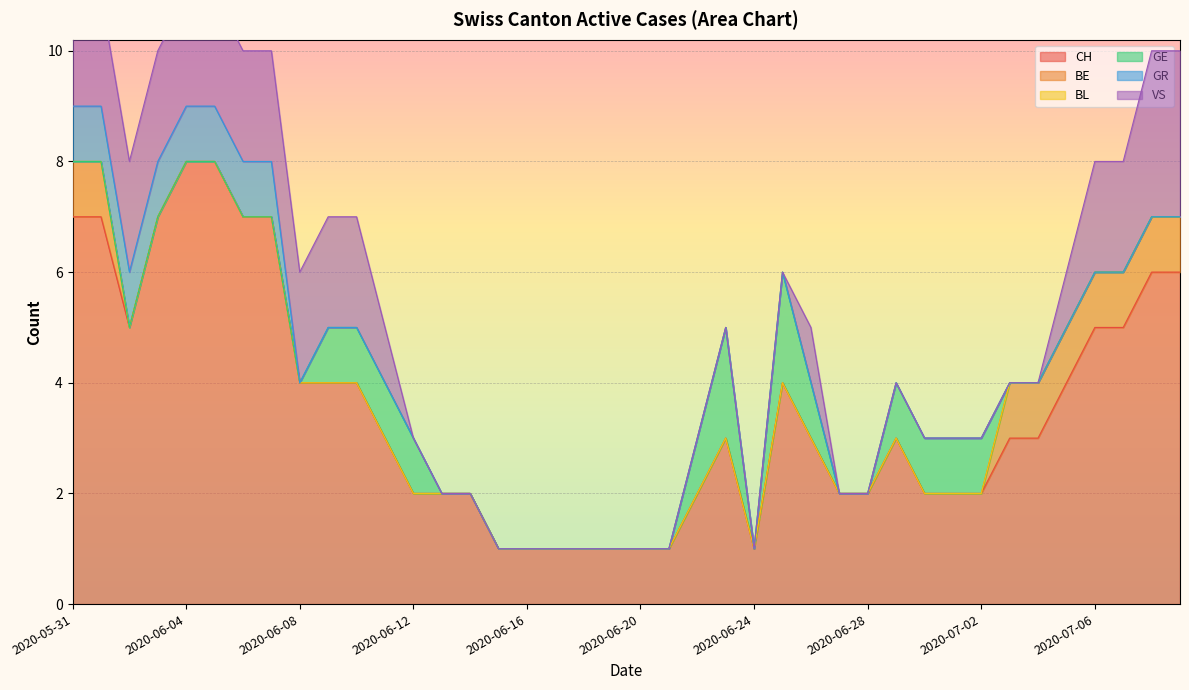

True or false: CH has a value of 4 at 2020-05-31.

False